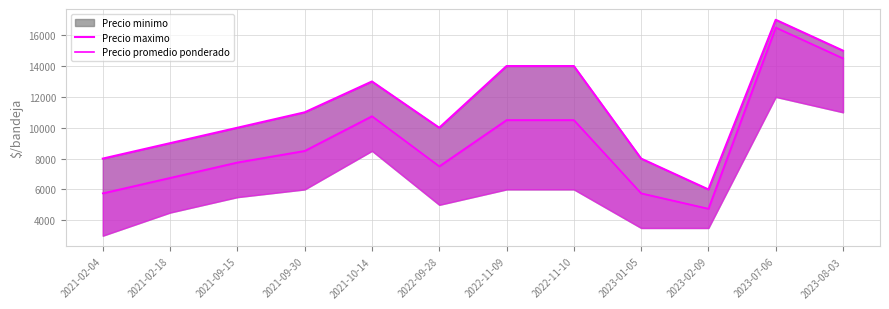

Between 2023-01-05 and 2021-10-14, which is larger?

2021-10-14